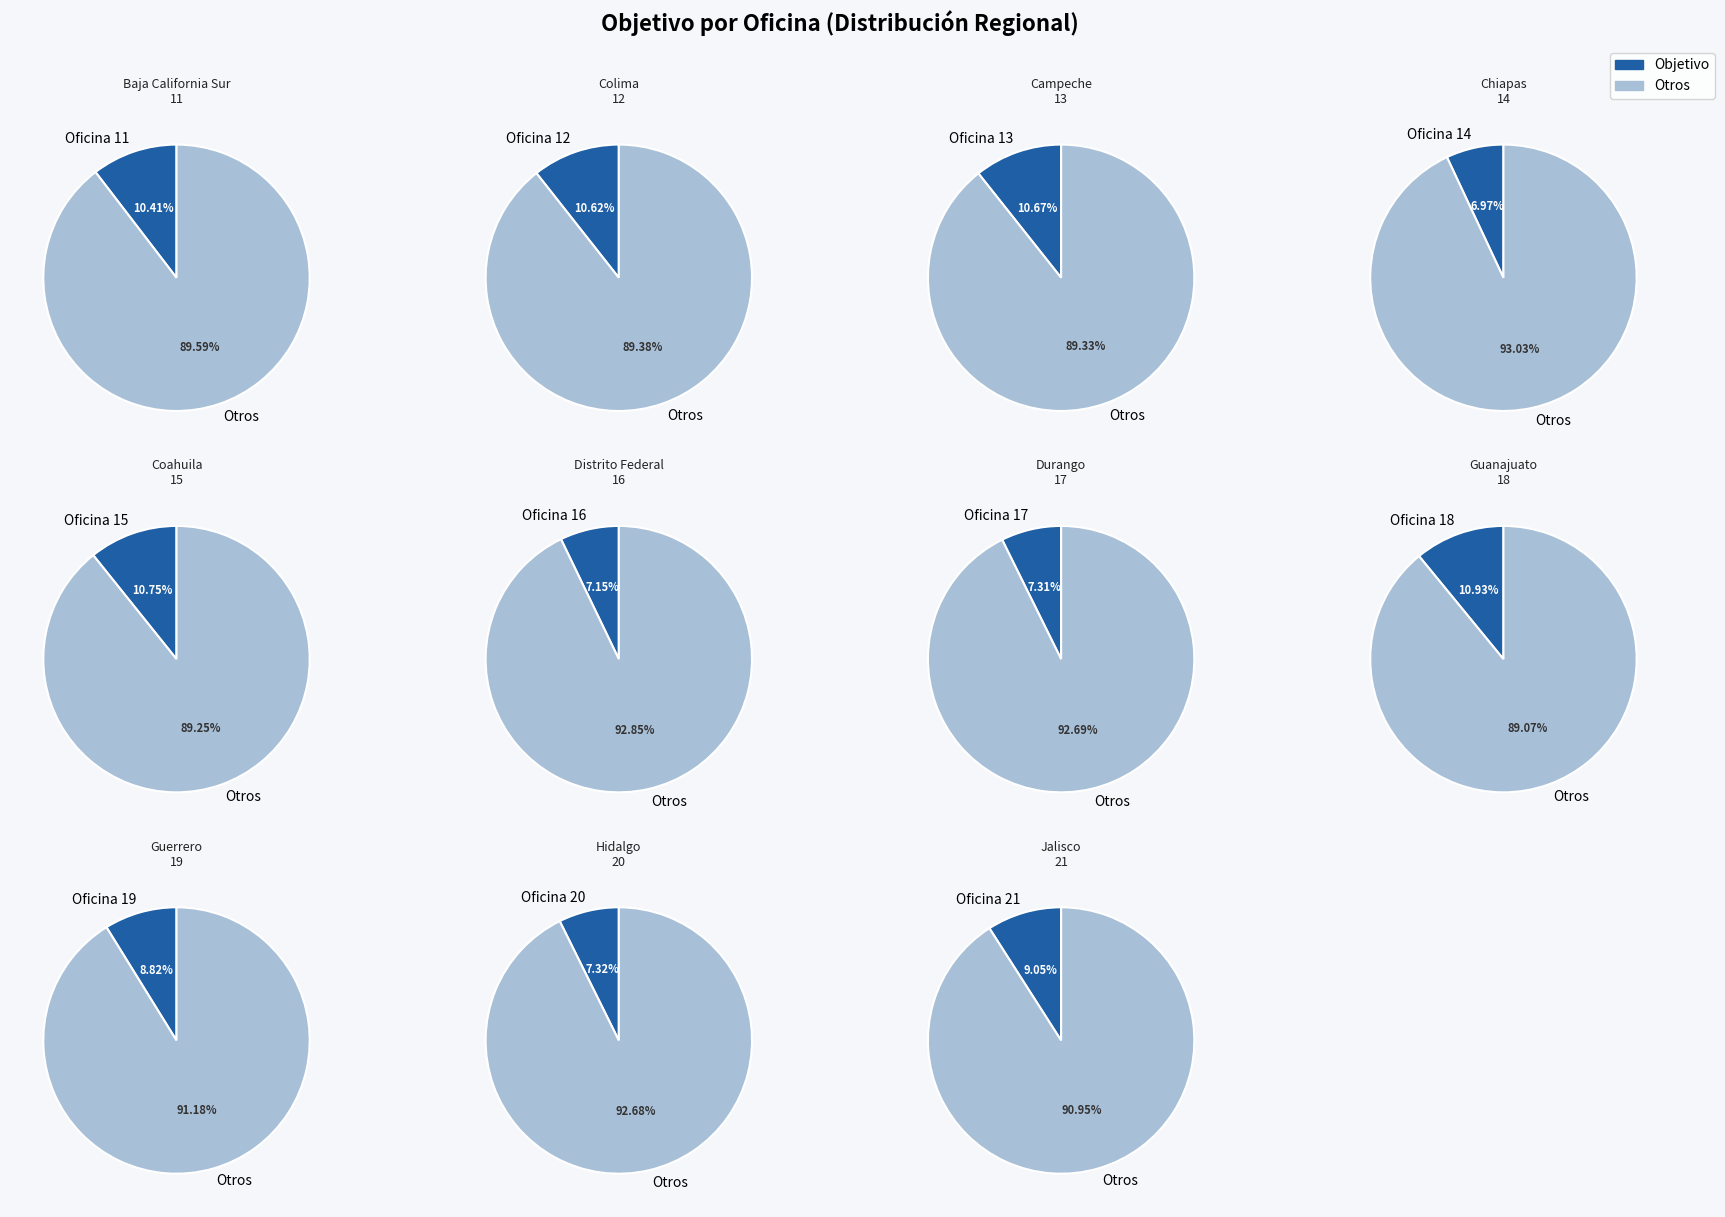

To the nearest percent, what percentage of the pie is Durango?

7%